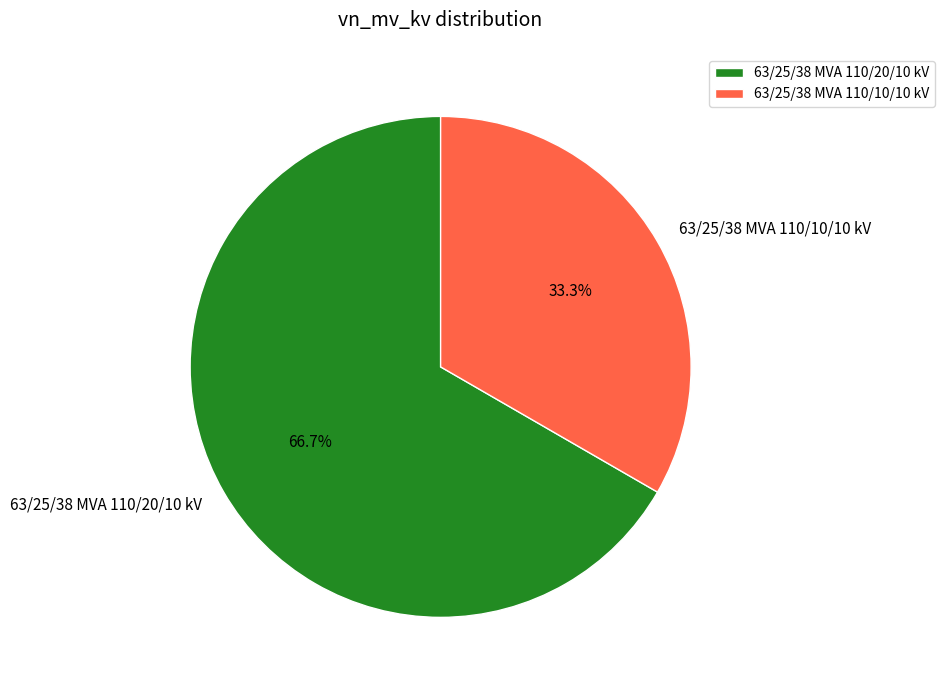

Which slice is the smallest?

63/25/38 MVA 110/10/10 kV